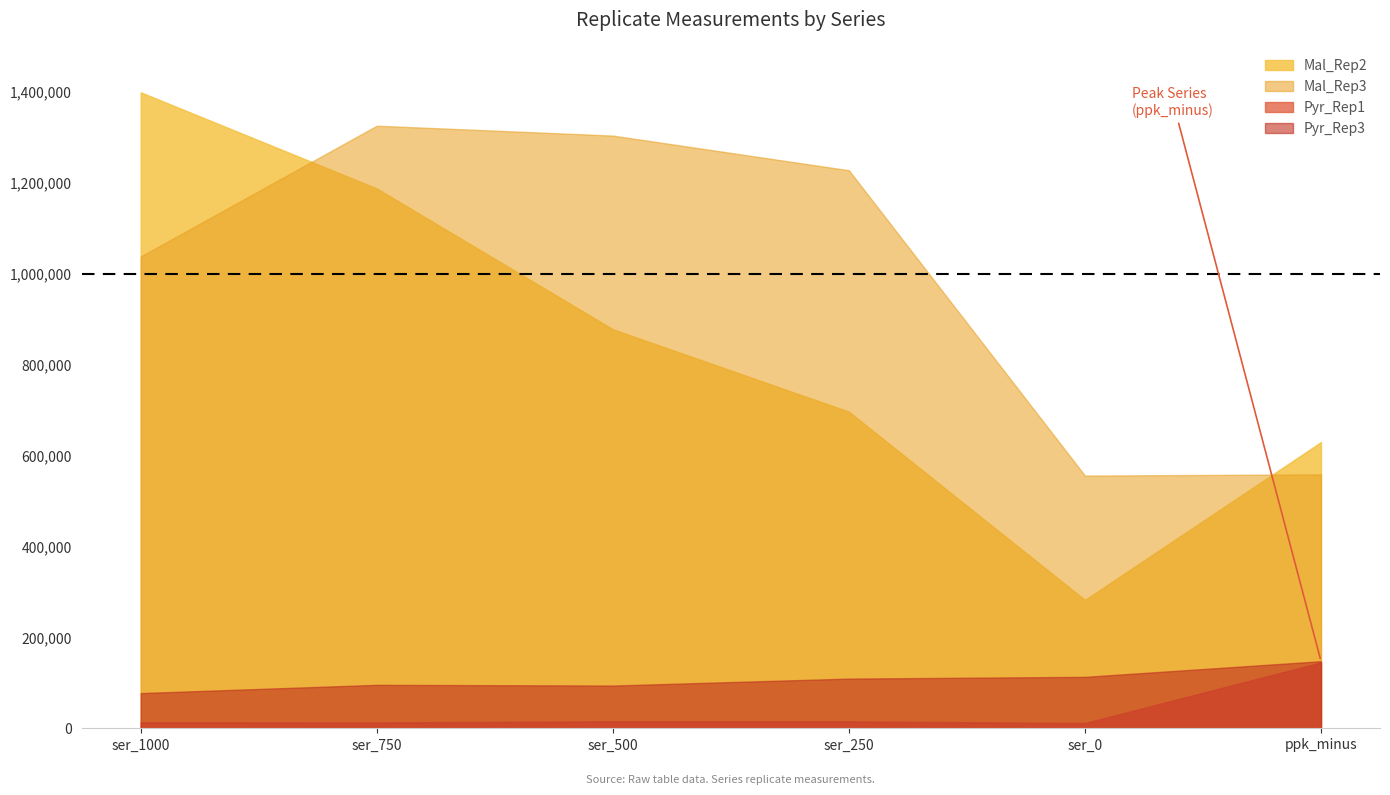

What is the label of the 2nd point from the left?

ser_750